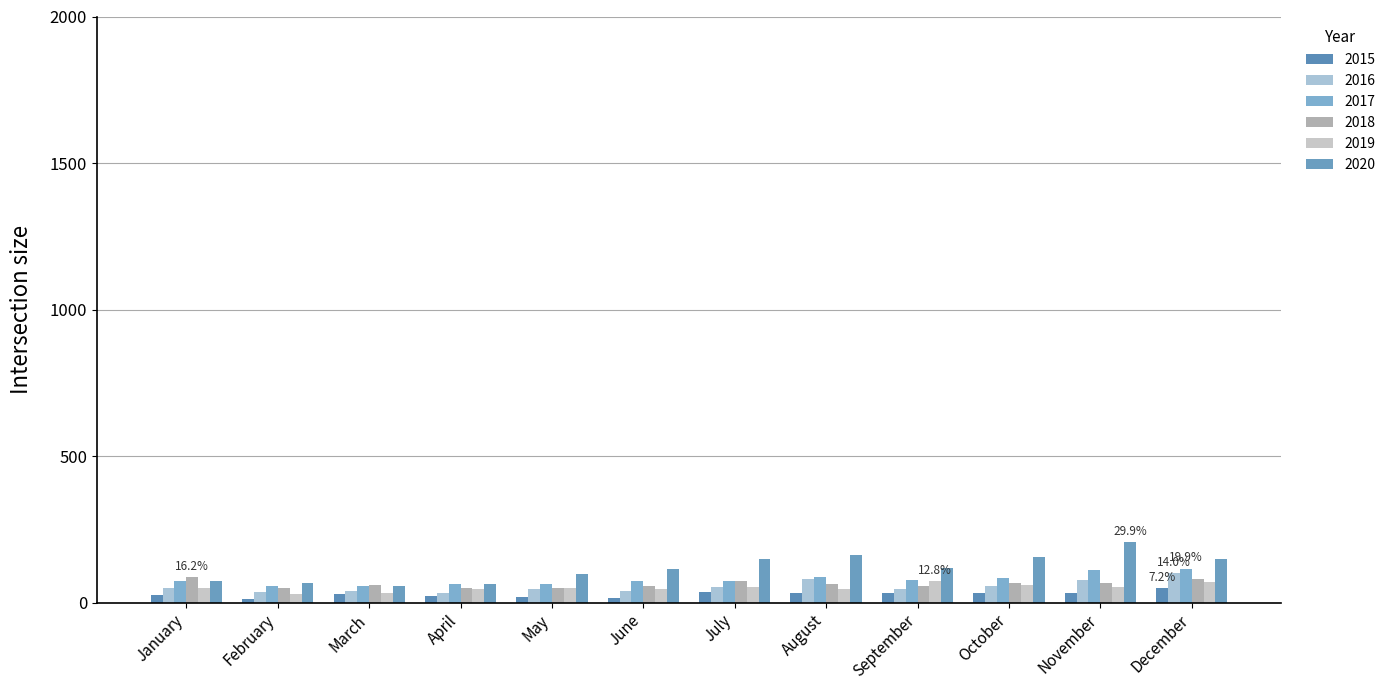

Reading left to right, transcribe all the data shown in this chart.

2015: January=26	February=11	March=29	April=23	May=19	June=17	July=37	August=32	September=32	October=32	November=33	December=49
2016: January=51	February=36	March=41	April=34	May=47	June=39	July=54	August=79	September=48	October=57	November=77	December=100
2017: January=75	February=56	March=58	April=64	May=63	June=74	July=75	August=86	September=76	October=83	November=111	December=116
2018: January=86	February=51	March=60	April=49	May=49	June=58	July=72	August=65	September=58	October=67	November=67	December=82
2019: January=49	February=30	March=31	April=45	May=49	June=47	July=53	August=45	September=73	October=60	November=52	December=69
2020: January=74	February=67	March=57	April=64	May=96	June=114	July=149	August=163	September=117	October=156	November=207	December=149